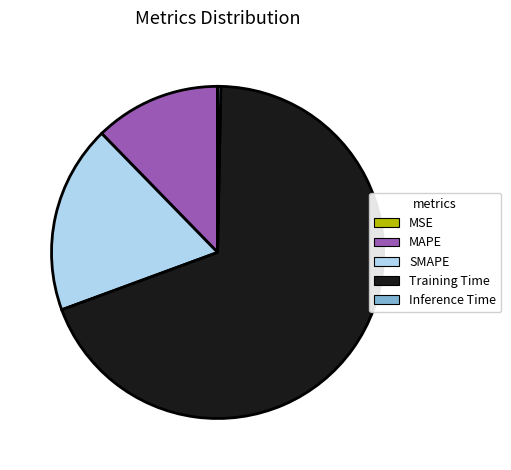

What is the largest slice in the pie chart?

Training Time